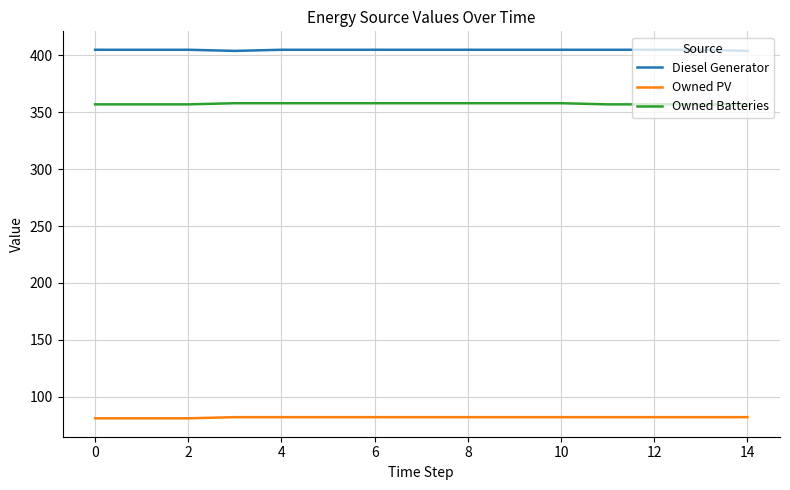

List the series in order of their peak value, lowest first.

Owned PV, Owned Batteries, Diesel Generator